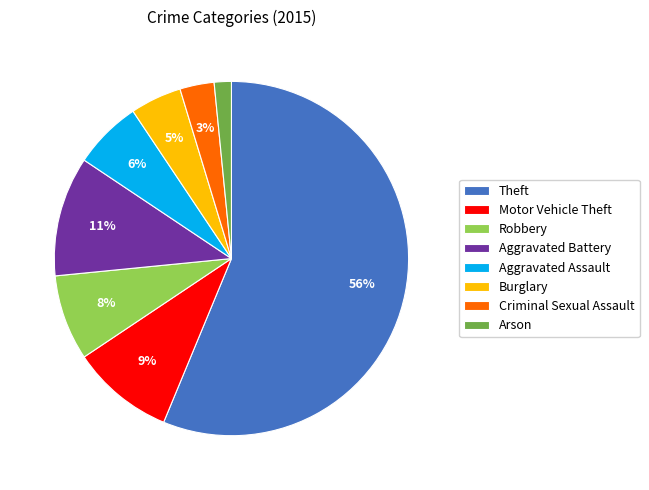

Rank the categories by value from highest to lowest.

Theft, Aggravated Battery, Motor Vehicle Theft, Robbery, Aggravated Assault, Burglary, Criminal Sexual Assault, Arson